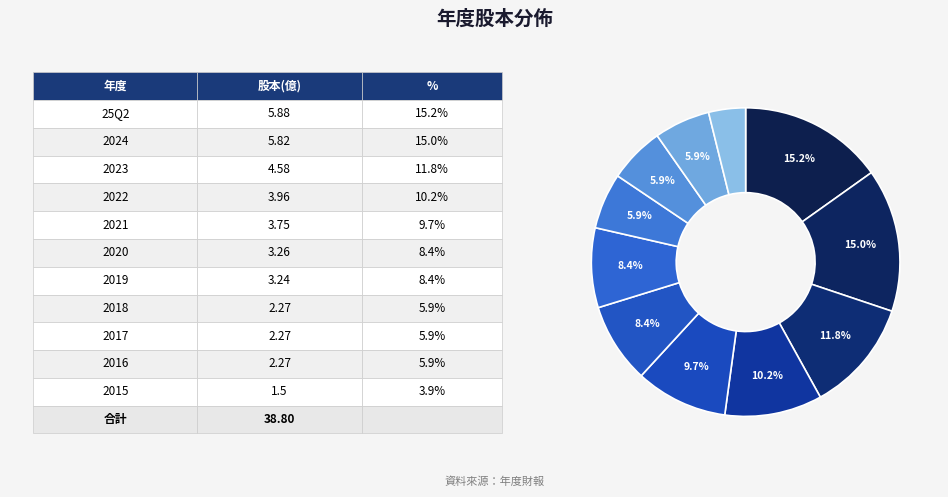

To the nearest percent, what is the average slice percentage?

9%